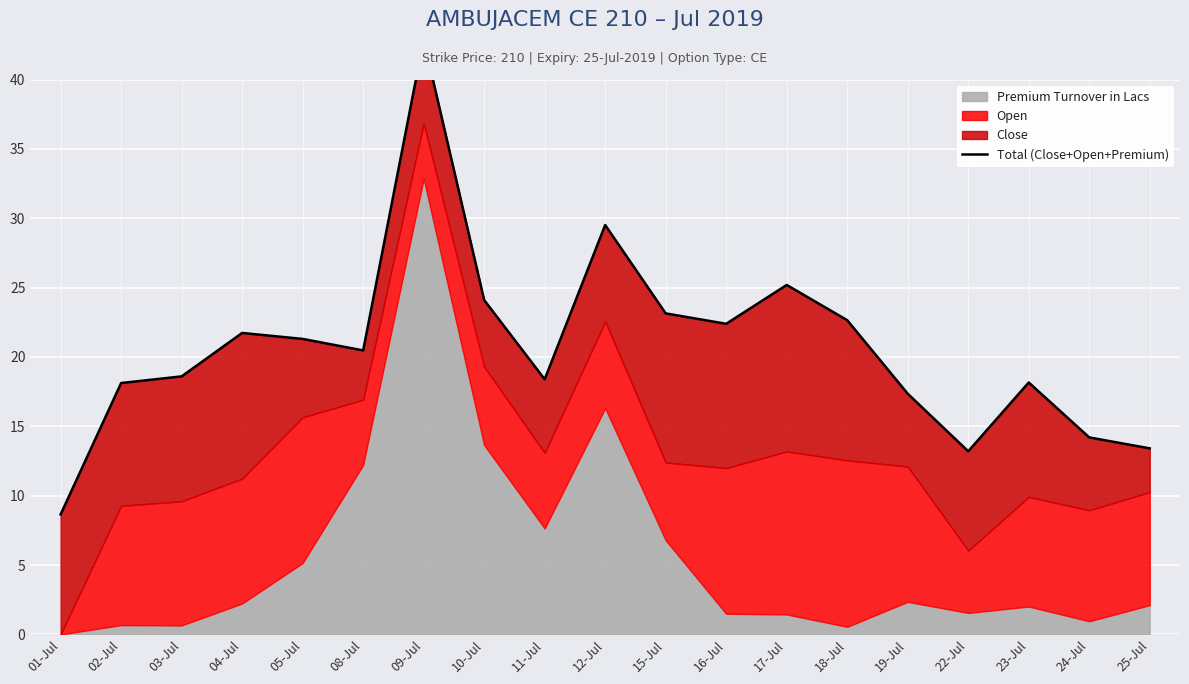

How many values are below 20?

9